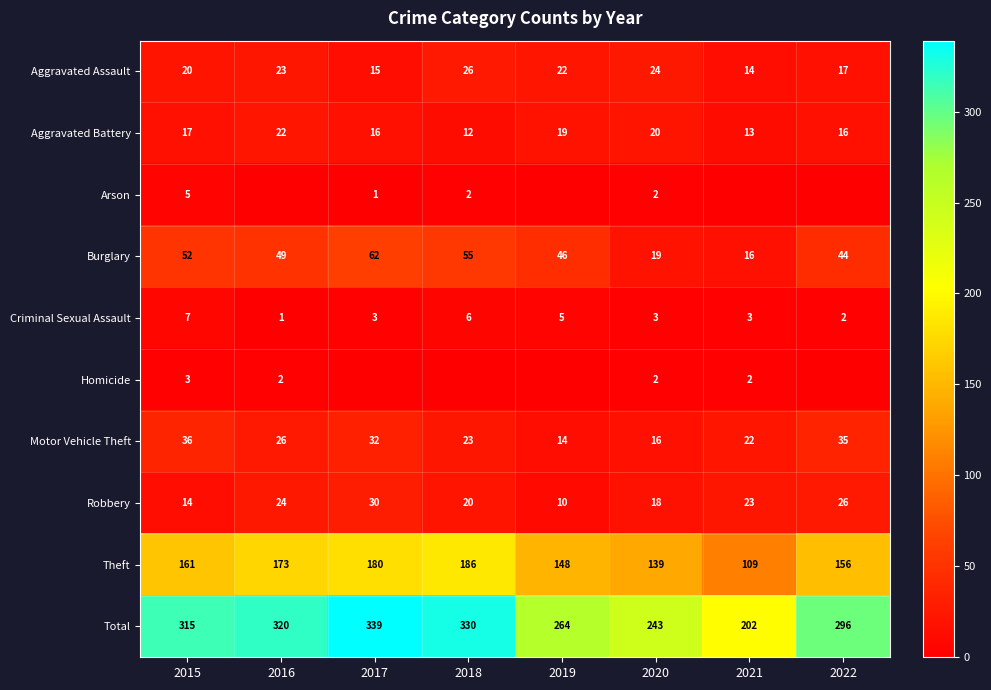

List the labels in order of Total value, largest first.

2017, 2018, 2016, 2015, 2022, 2019, 2020, 2021